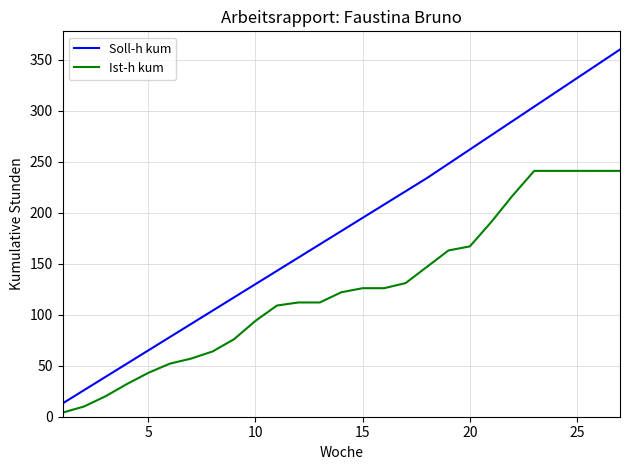

List the series in order of their overall mean, lowest first.

Ist-h kum, Soll-h kum